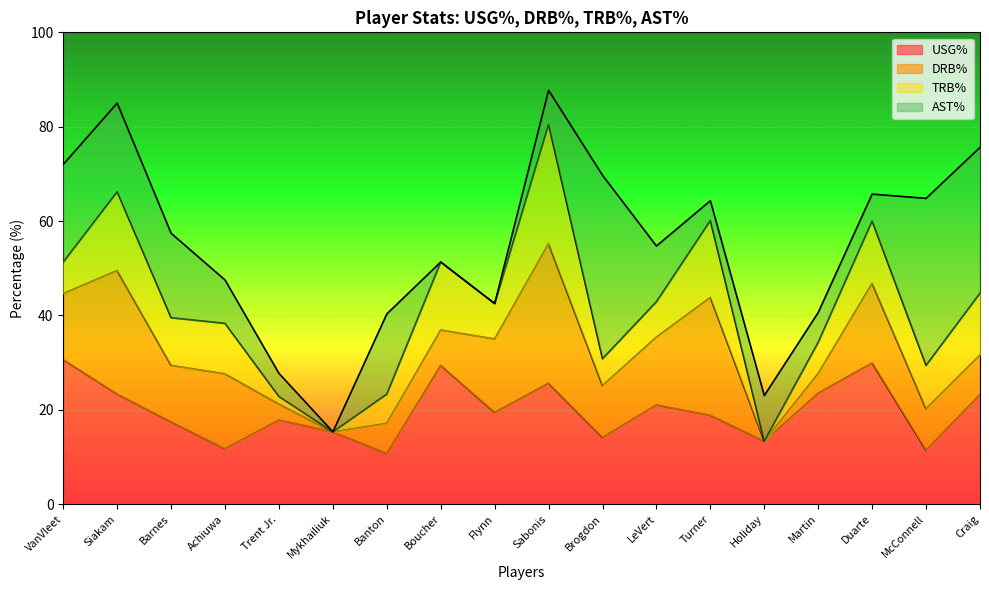

The value of AST% at Holiday is 9.7. True or false?

True